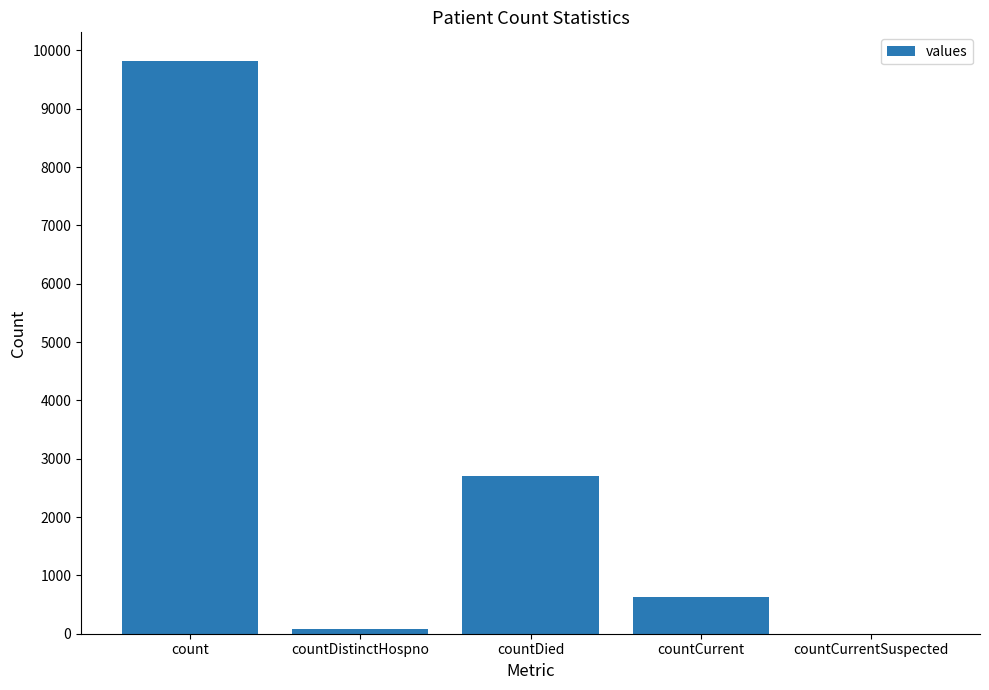

At which label is the value closest to 4910?

countDied